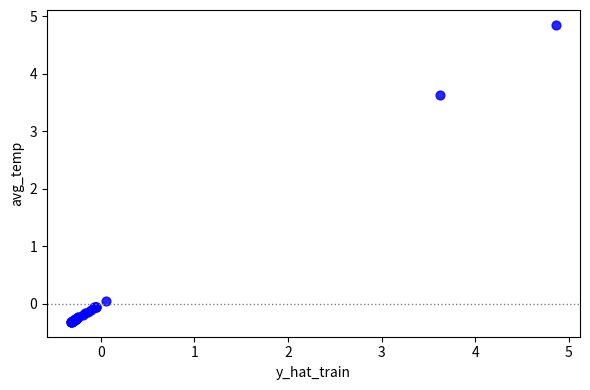

What Y value in the scatter plot is closest to 2?

3.6